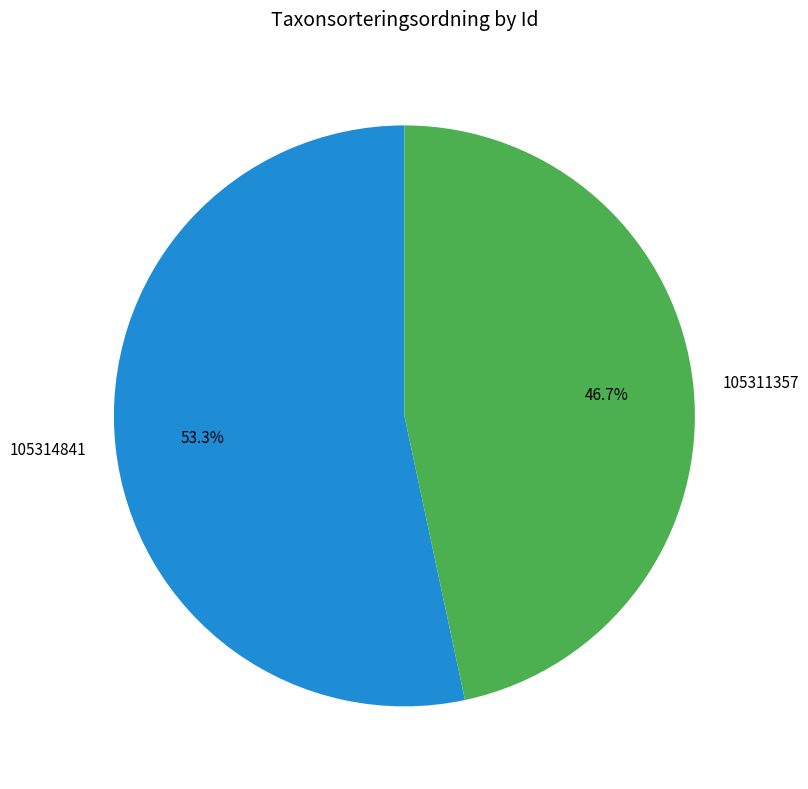

What is the largest slice in the pie chart?

105314841